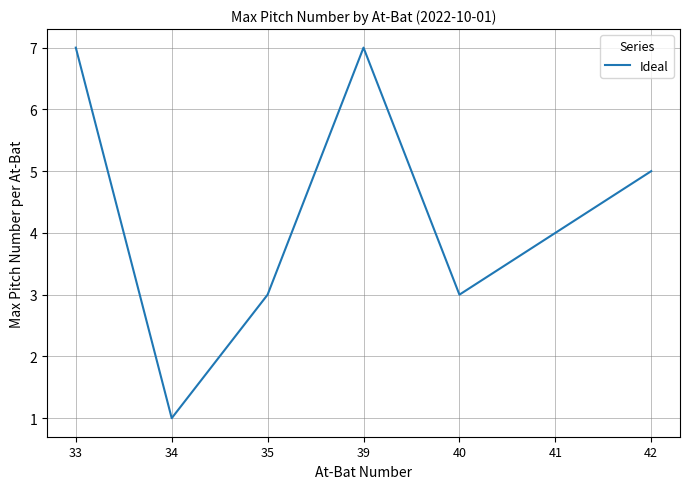

How many interior local peaks (higher than both neighbors) does the data have?

1